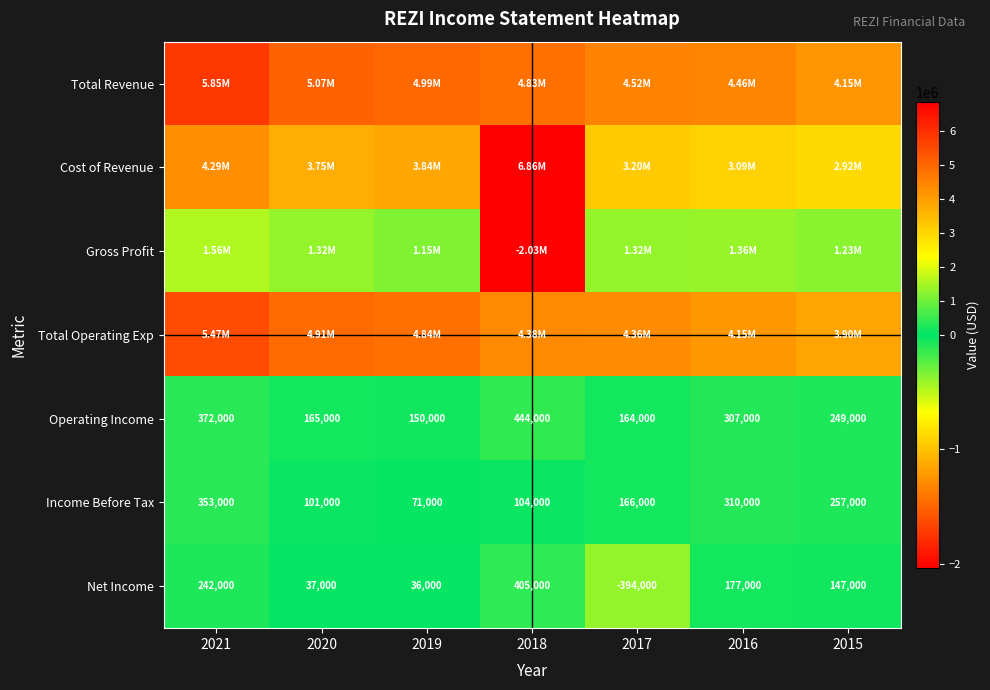

What is the minimum value shown in the chart?

-2032000